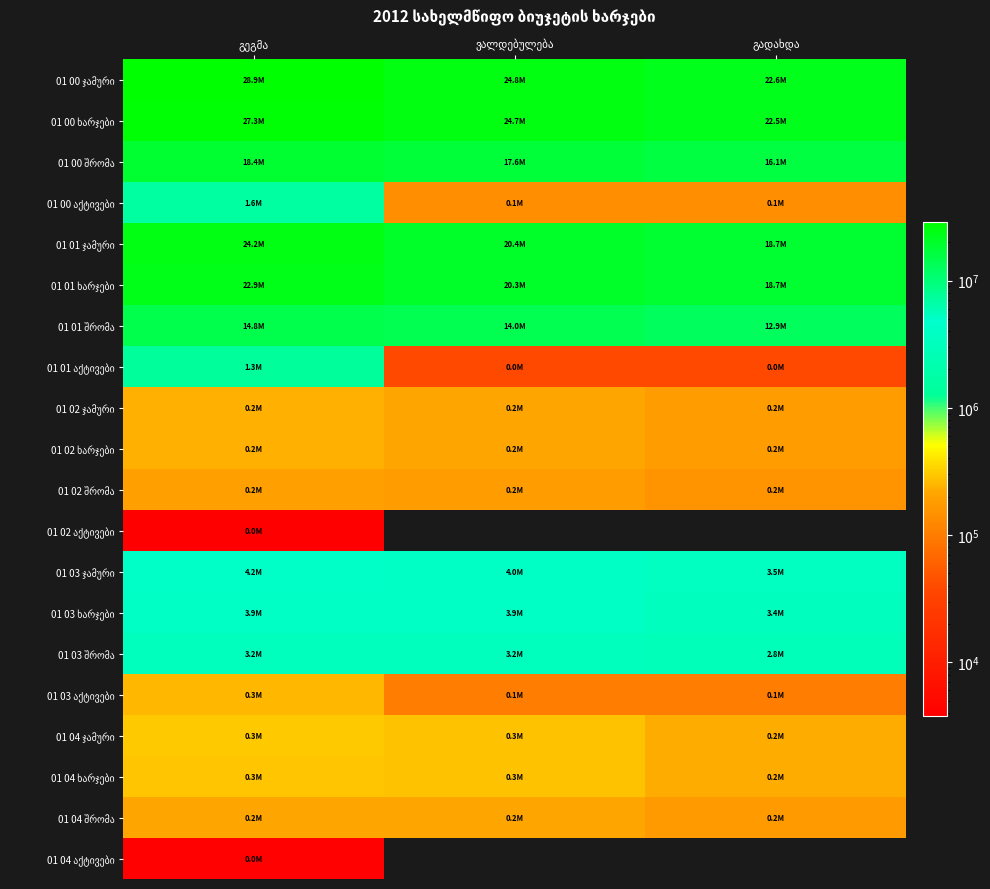

What is the difference between the highest and lowest values at გეგმა?

28917950.0